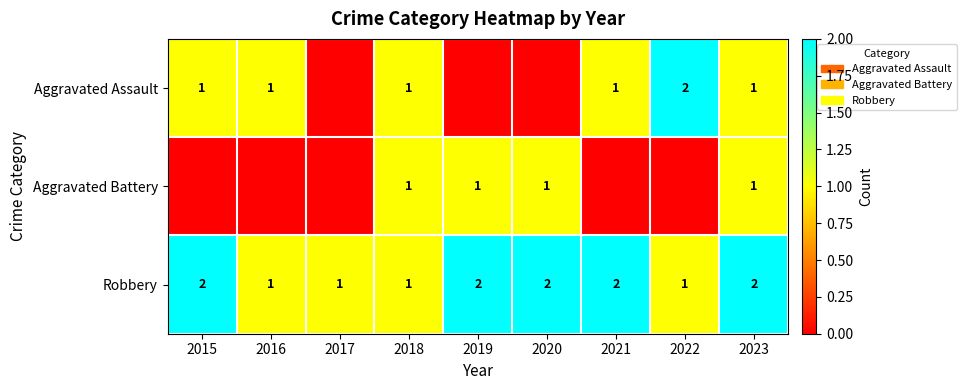

How many series are shown in this chart?

3